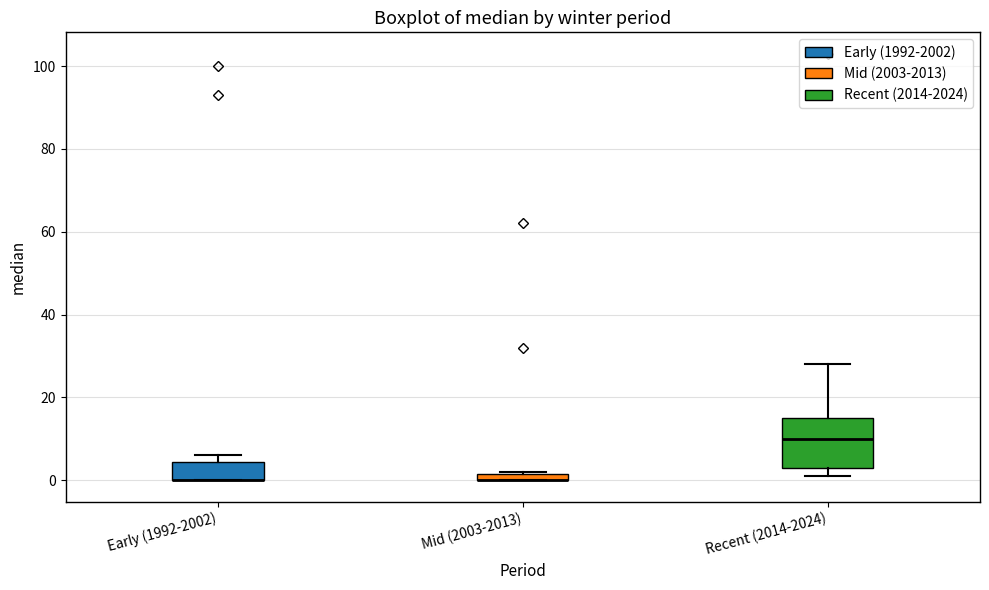

Where is the upper edge of the box for Mid (2003-2013) on the y-axis? The values are not printed on the chart, so give them approximately, as read against the axis.

2